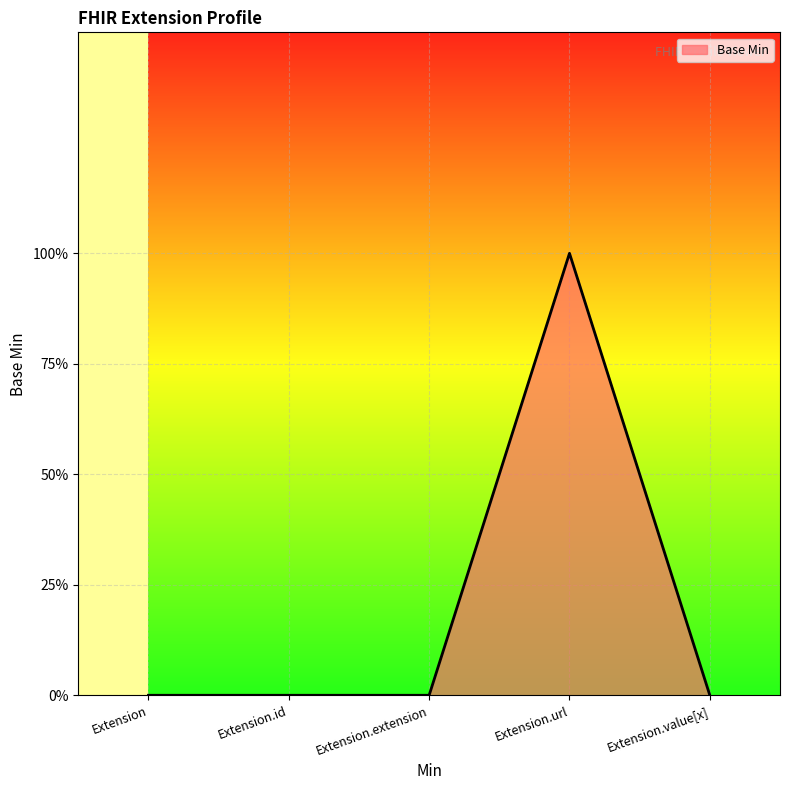

What is the difference between the values at Extension.url and Extension.value[x]?

1